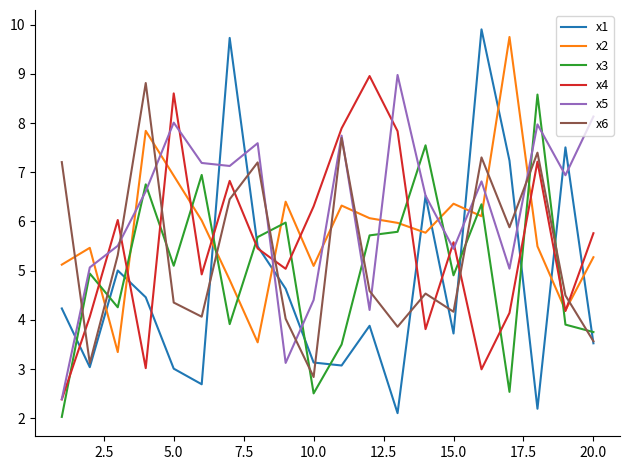

Does the chart have visible grid lines?

No